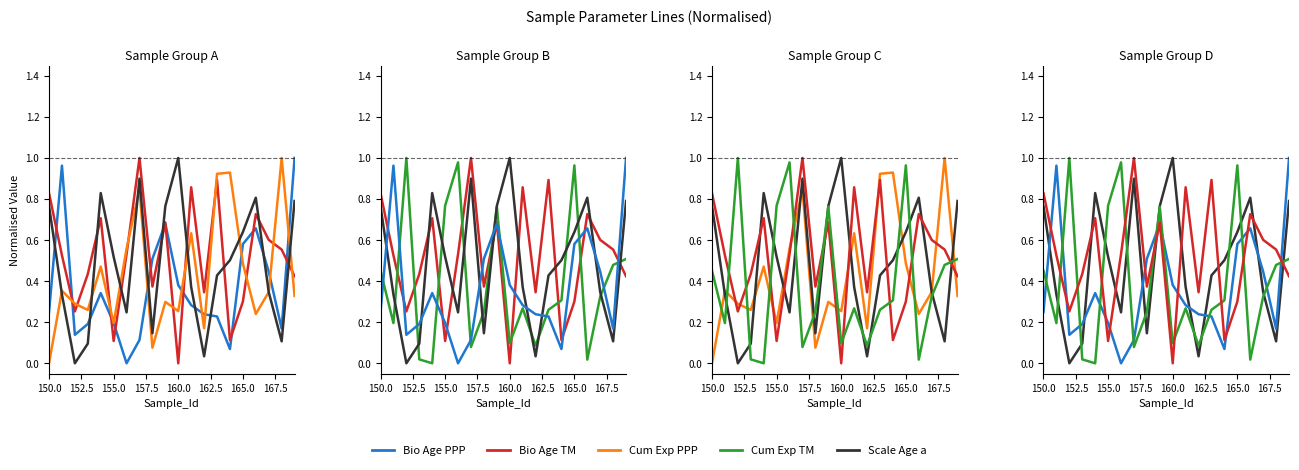

What are all the series names shown in the legend?

Bio Age PPP, Bio Age TM, Cum Exp PPP, Scale Age a, Cum Exp TM